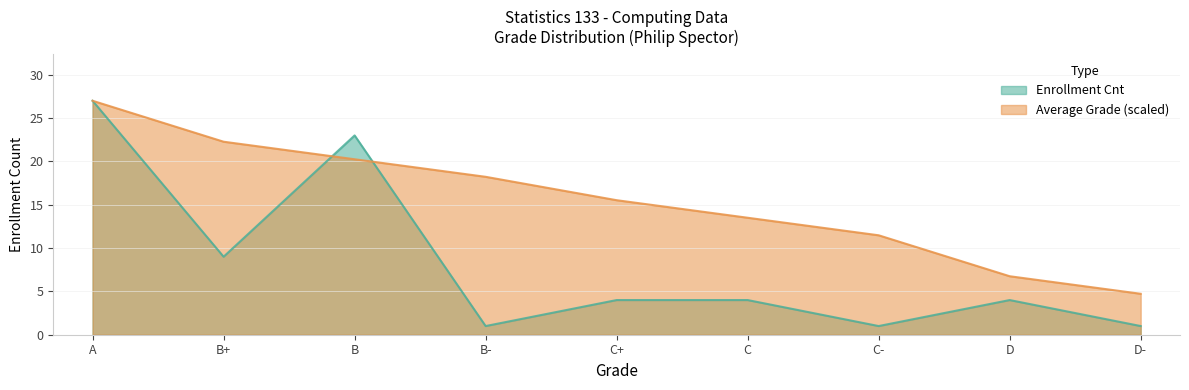

Which label corresponds to the largest value in the chart?

A